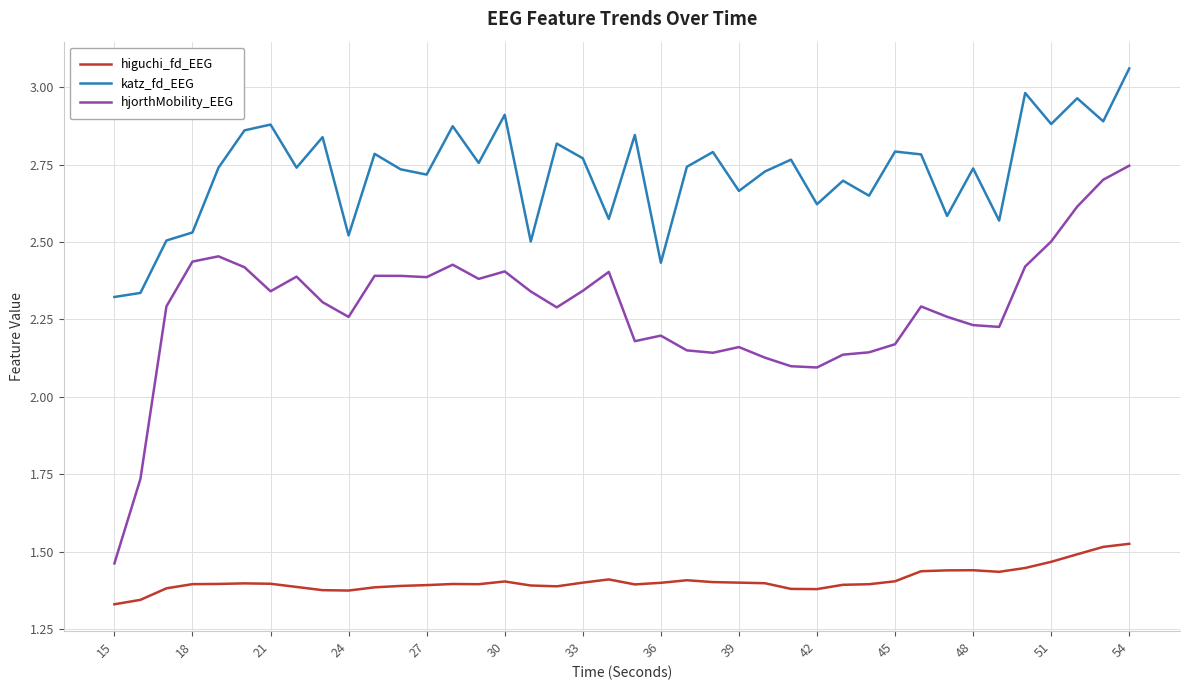

Which series has the widest spread of values?

hjorthMobility_EEG